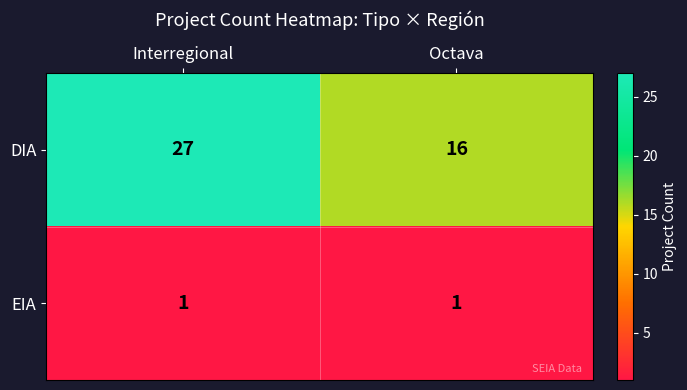

What is the maximum value shown in the chart?

27